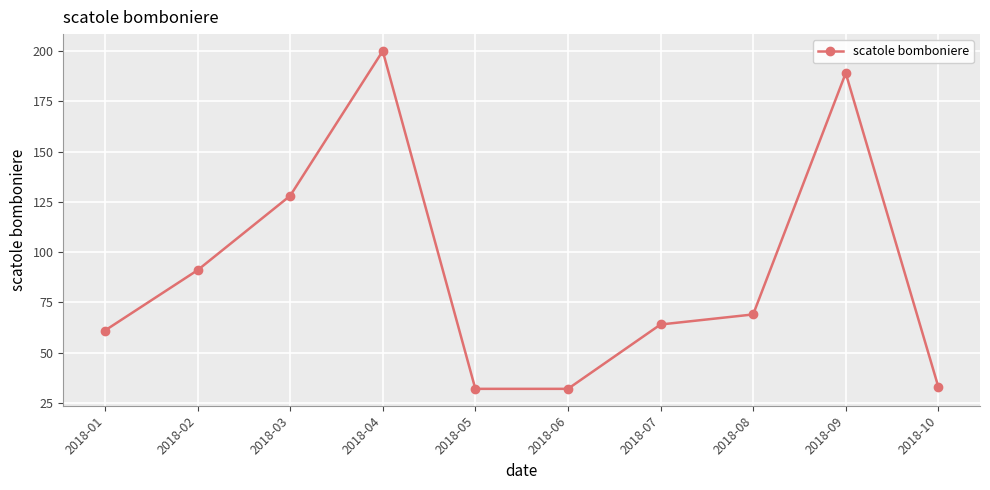

How many interior local peaks (higher than both neighbors) does the data have?

2